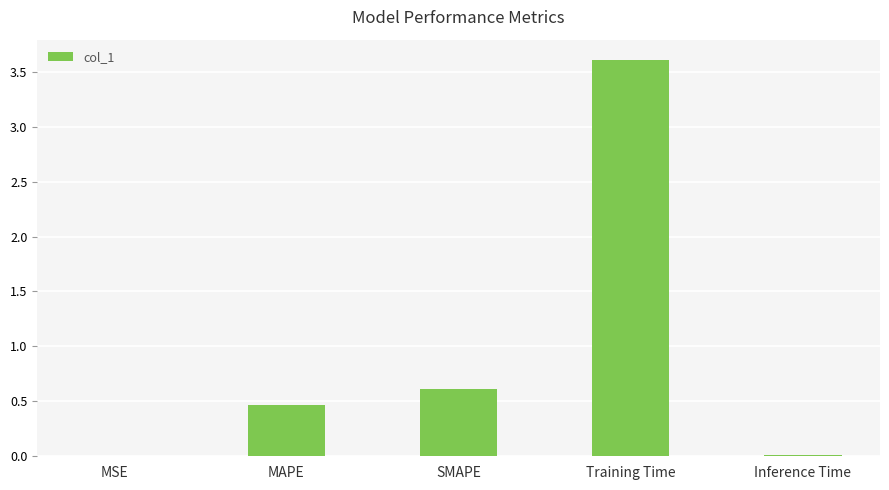

Which category has the highest value across all series?

Training Time